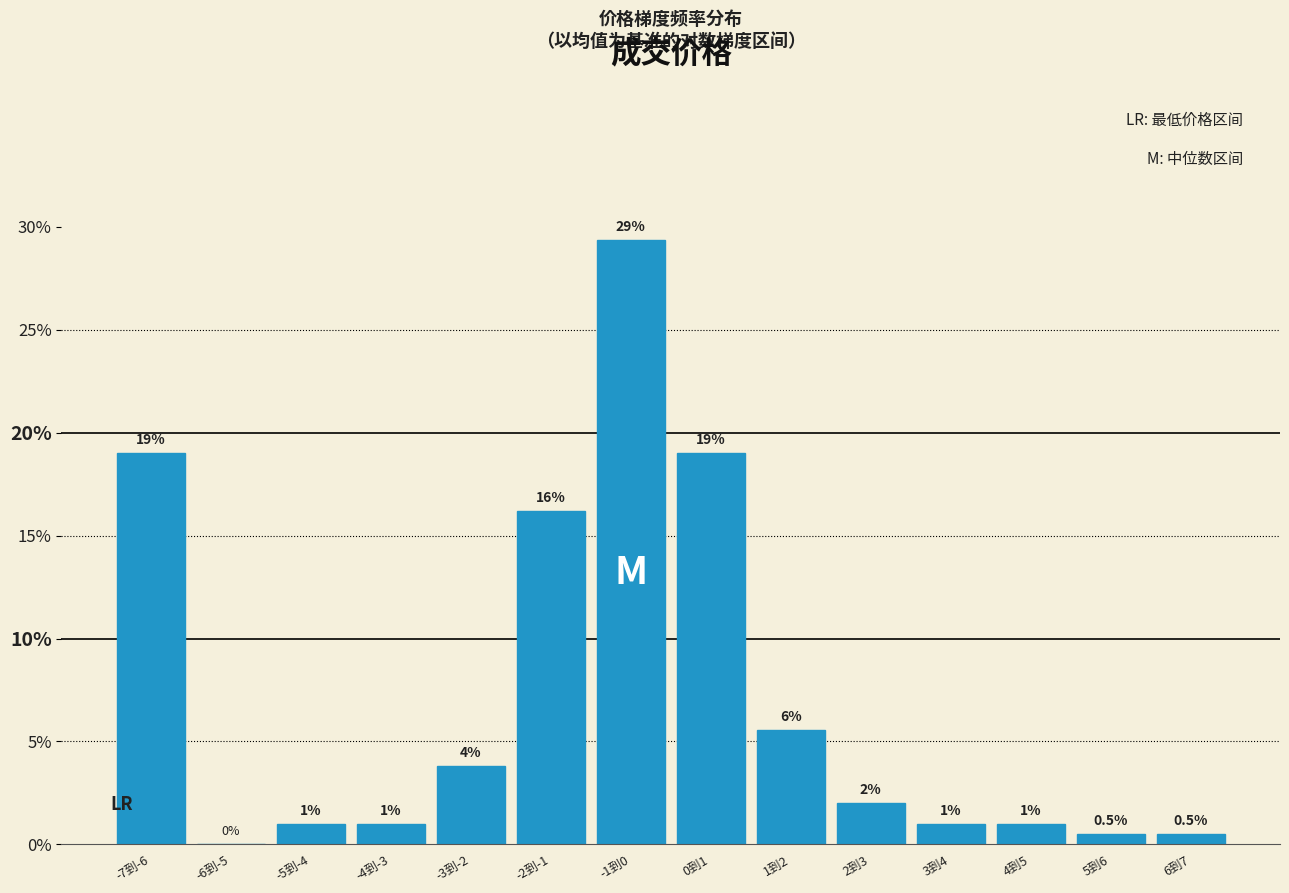

What is the maximum value shown in the chart?

29.4